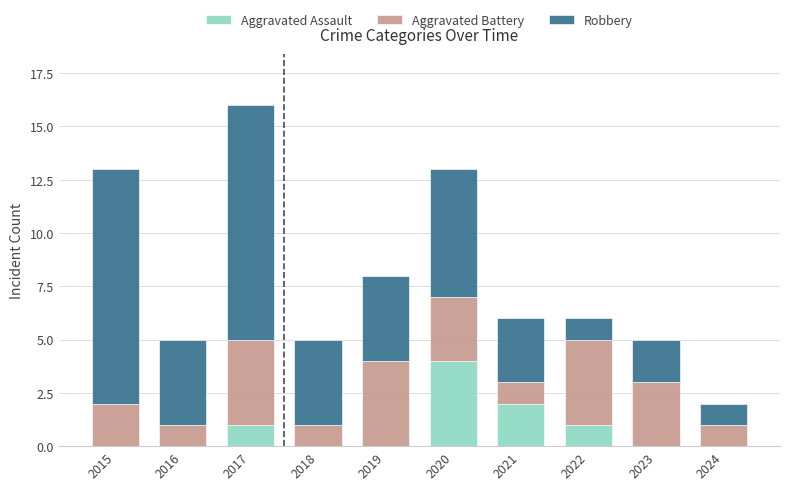

What is the sum of the Aggravated Assault values at 2021 and 2020?

6